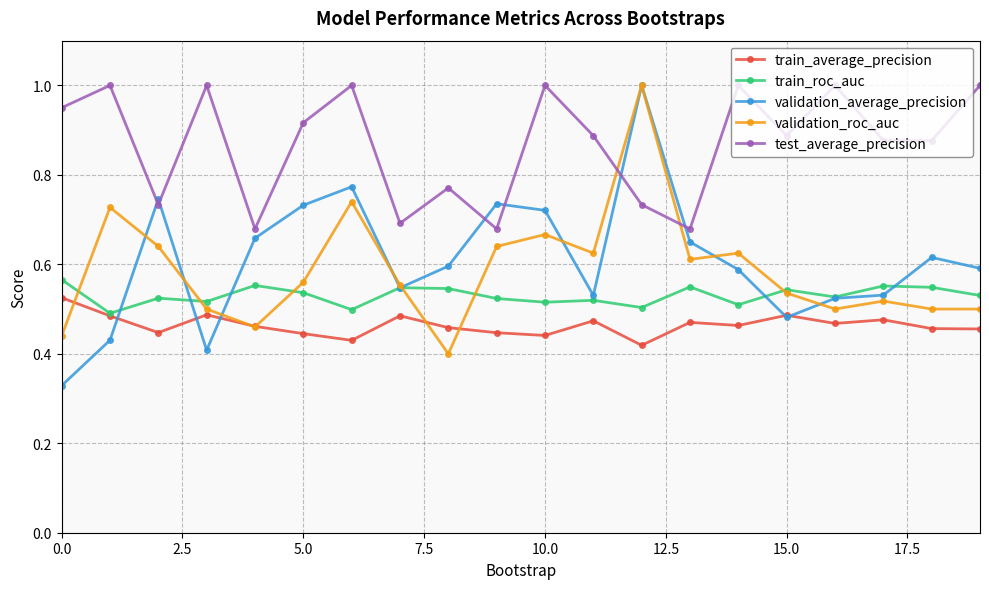

What is the value of the test_average_precision point at the 20th from the left?

1.0